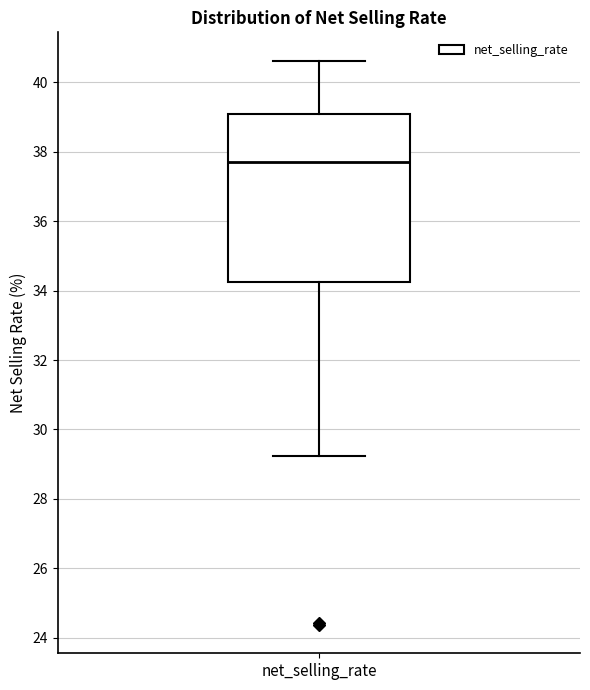

Where is the upper edge of the box for net_selling_rate on the y-axis? The values are not printed on the chart, so give them approximately, as read against the axis.

39.0